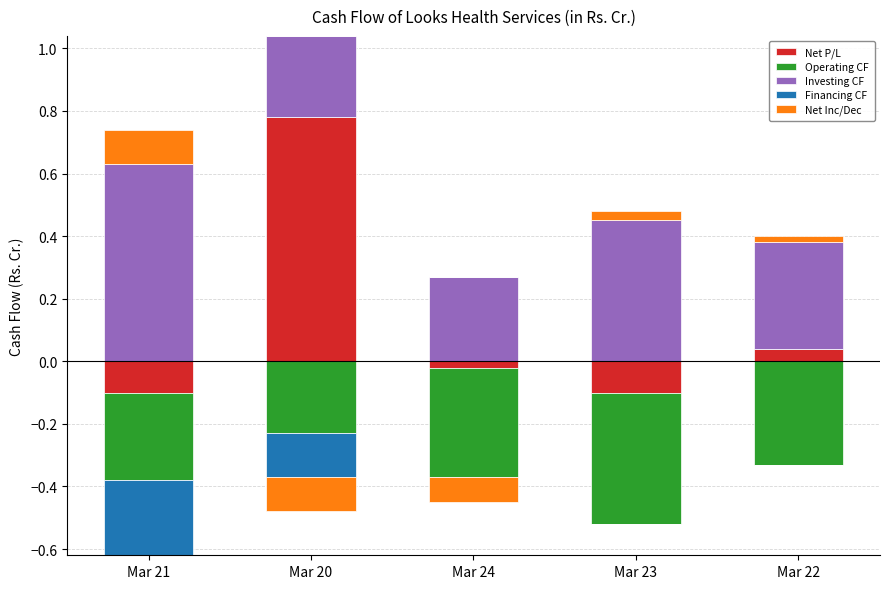

Read the Net Cash Used In Investing Activities value at Mar 24.

0.3